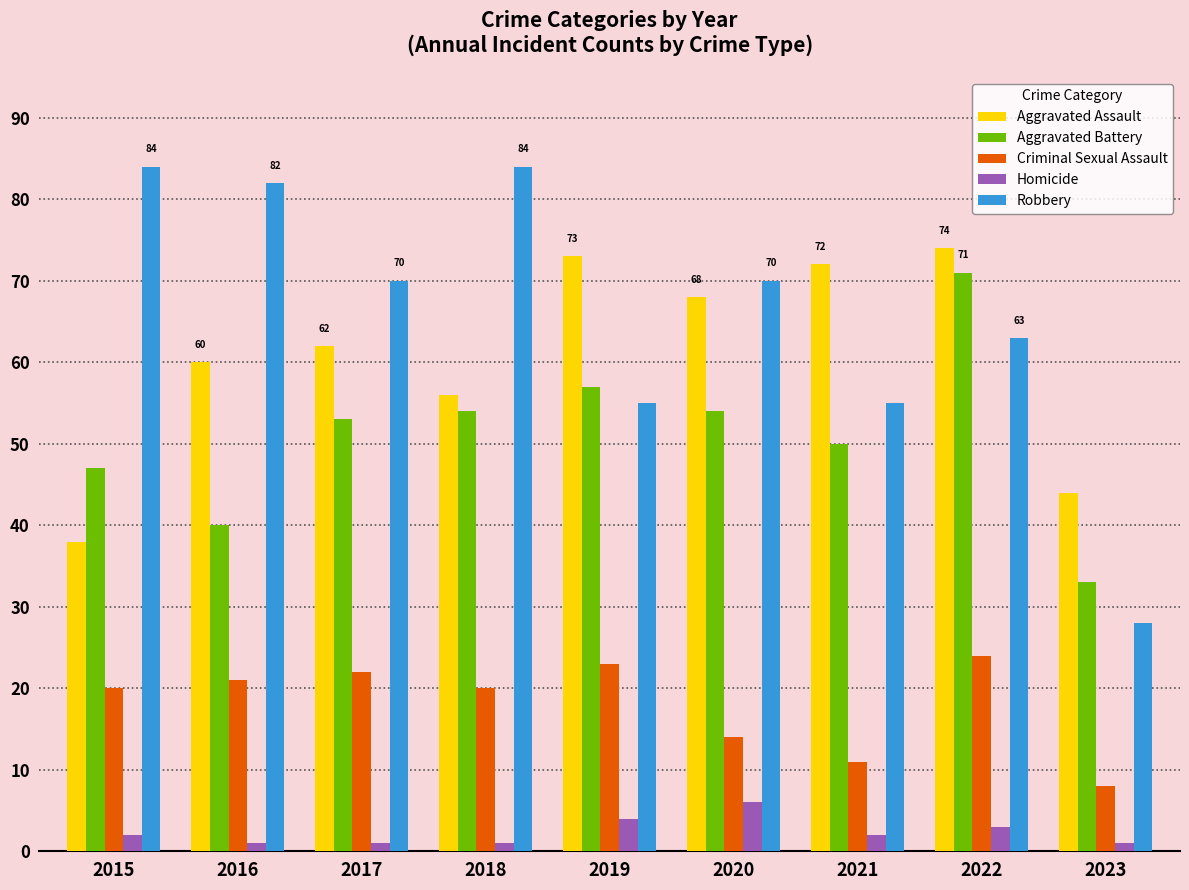

What is the value of the Robbery bar at the 2nd from the left?

82